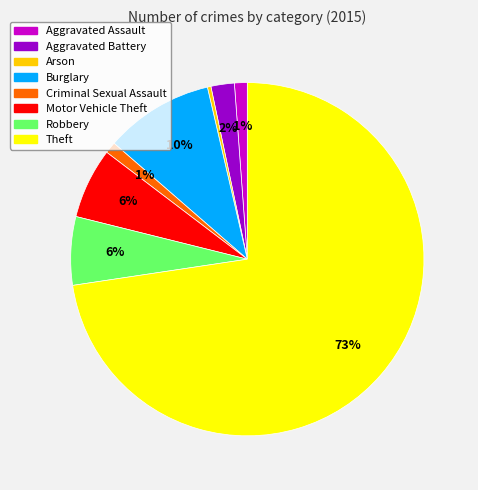

Approximately how many times larger is the value at Robbery compared to Criminal Sexual Assault?

6.0